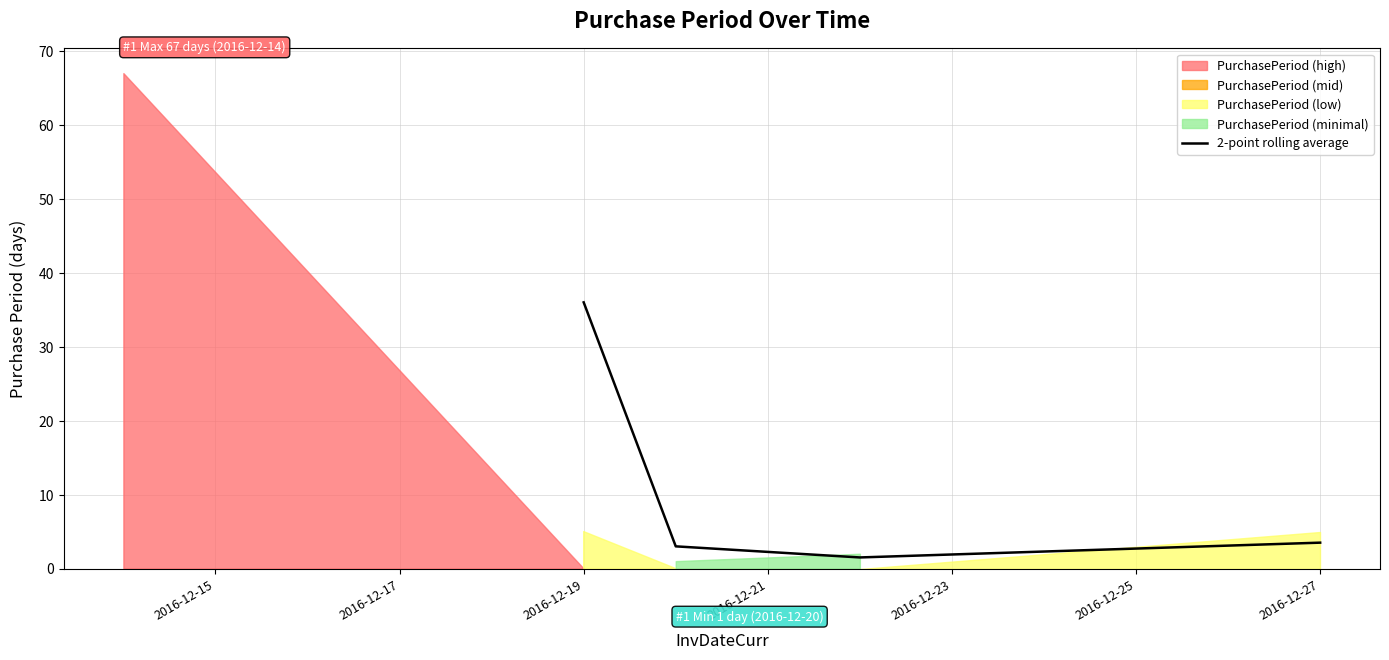

What is the difference between the maximum and minimum values?

34.5